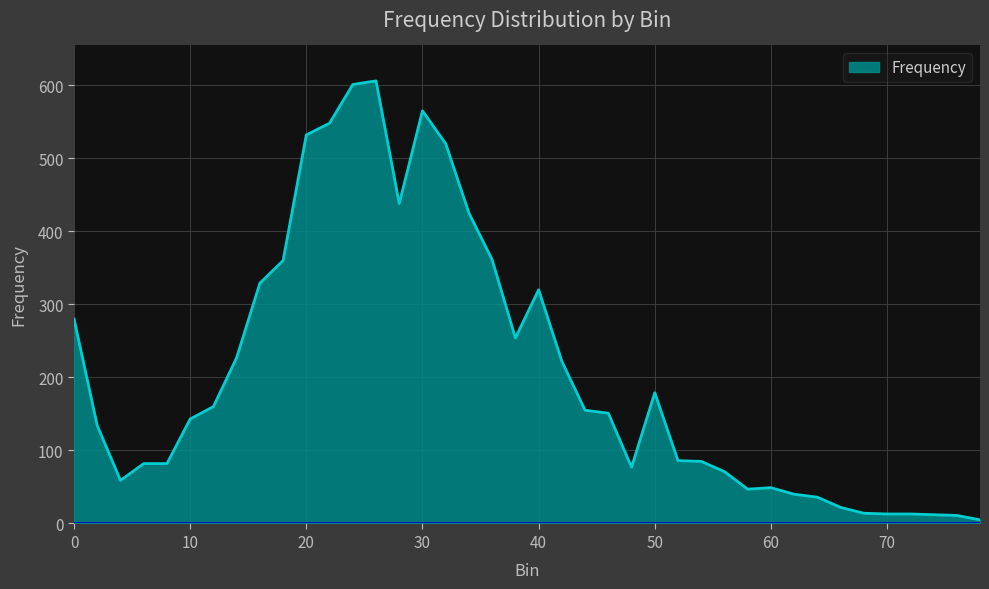

What is the maximum value shown in the chart?

606